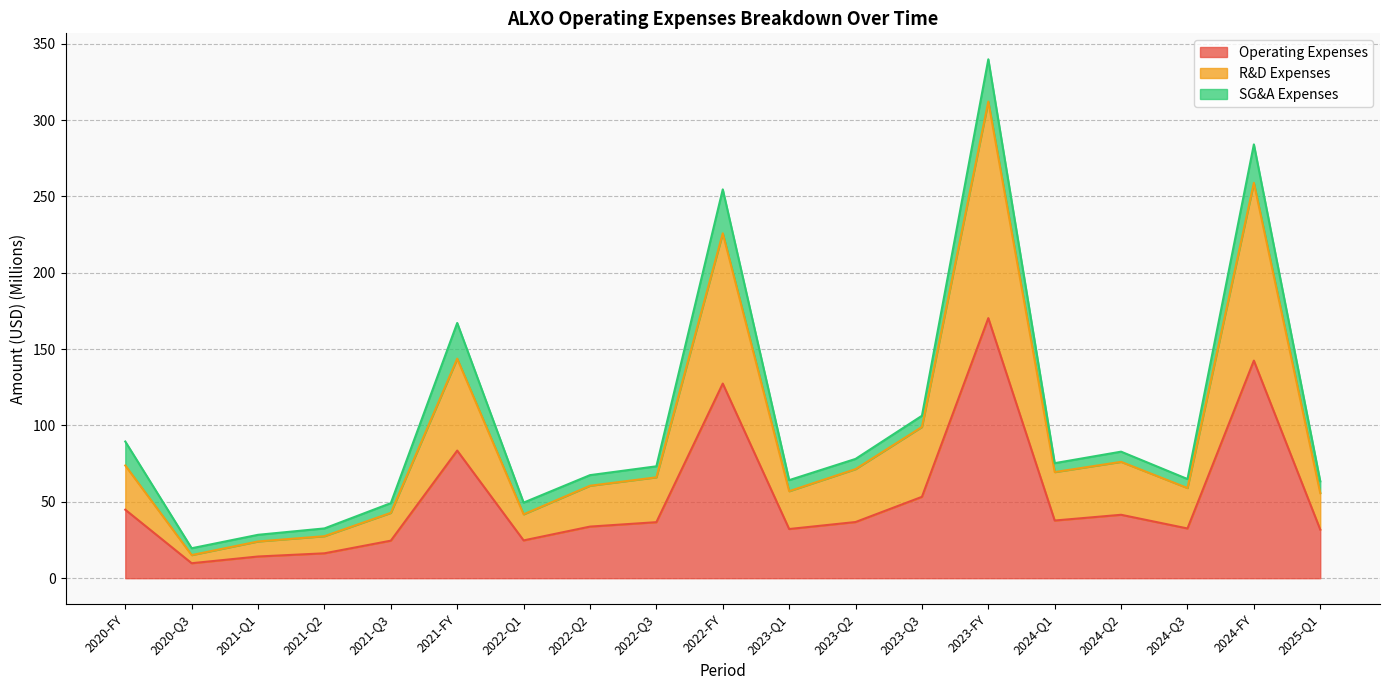

Between 2021-Q2 and 2024-Q2, which is larger?

2024-Q2